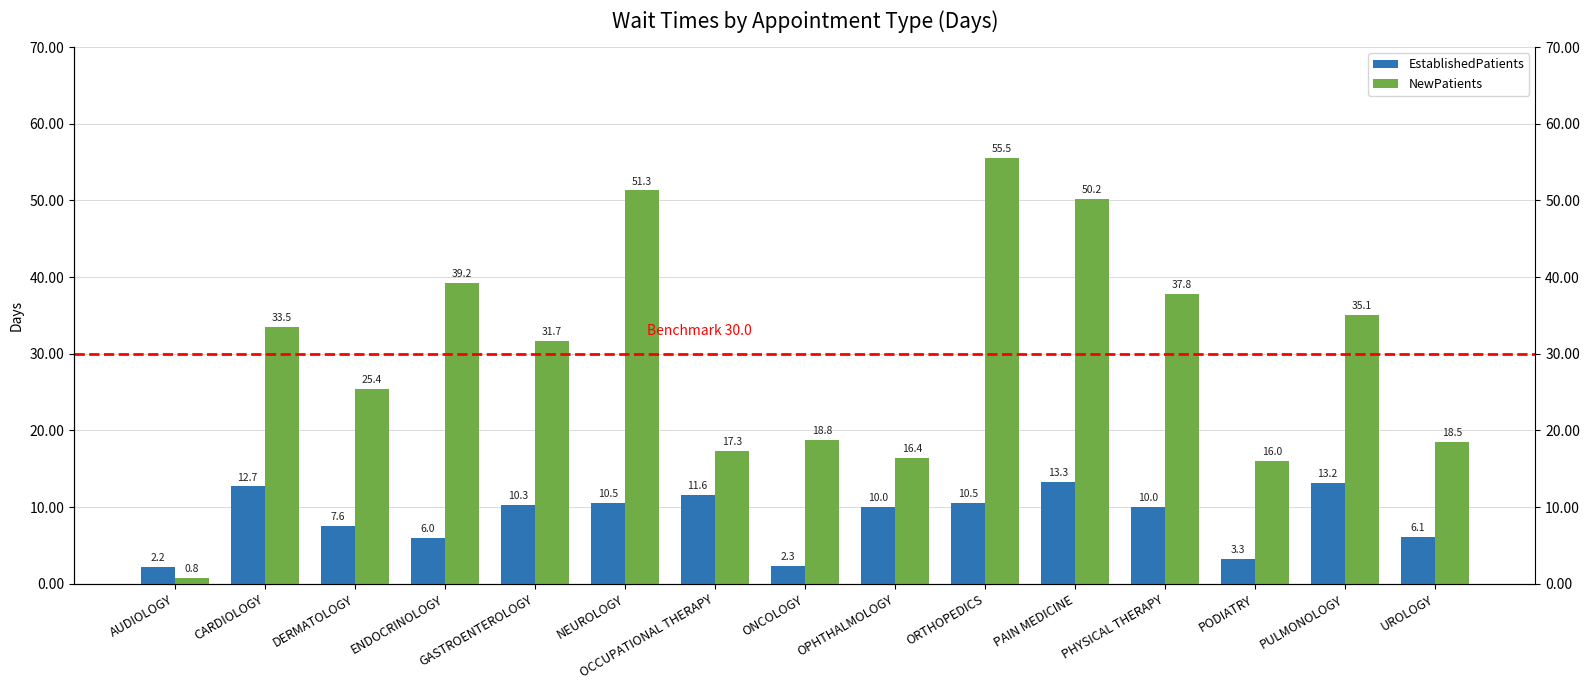

Is it true that EstablishedPatients equals 3.5 at PHYSICAL THERAPY?

False